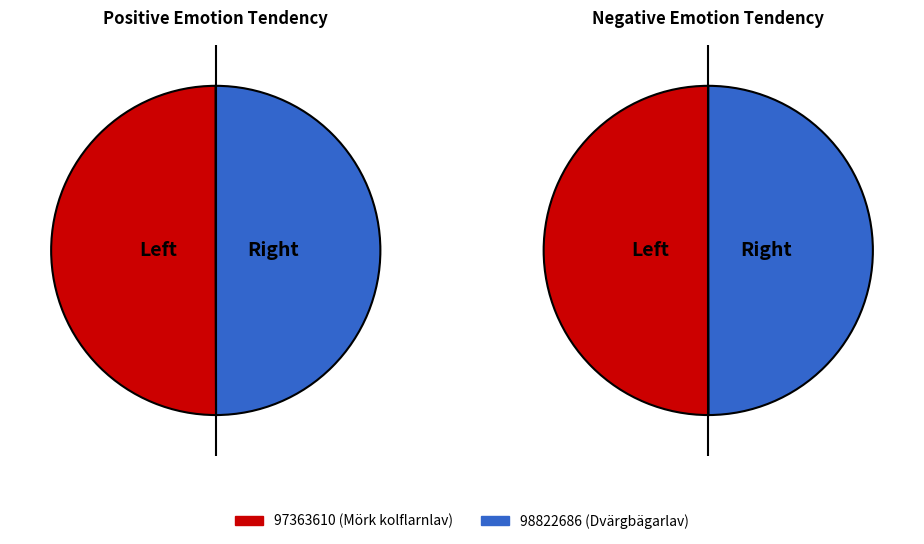

To the nearest percent, what portion does 98822686 represent?

50%